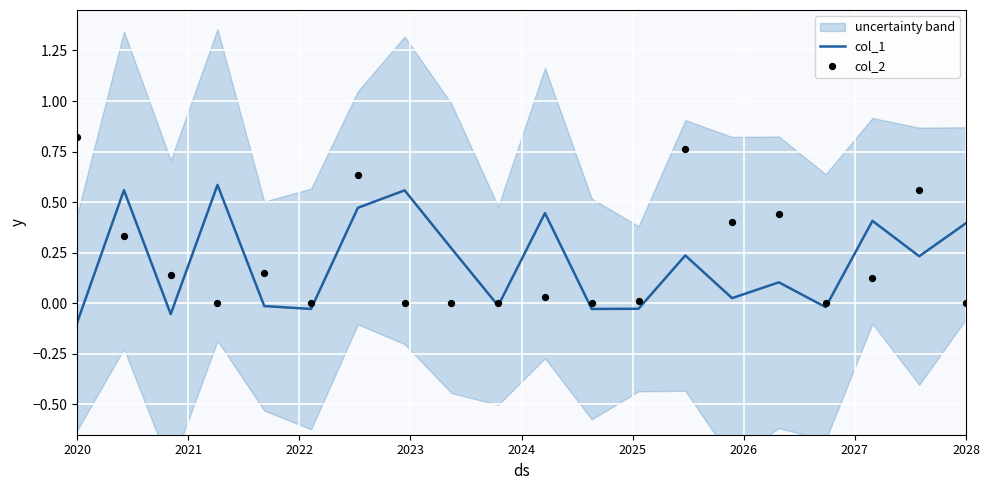

True or false: col_1 has a value of -0.1 at 2020.

True